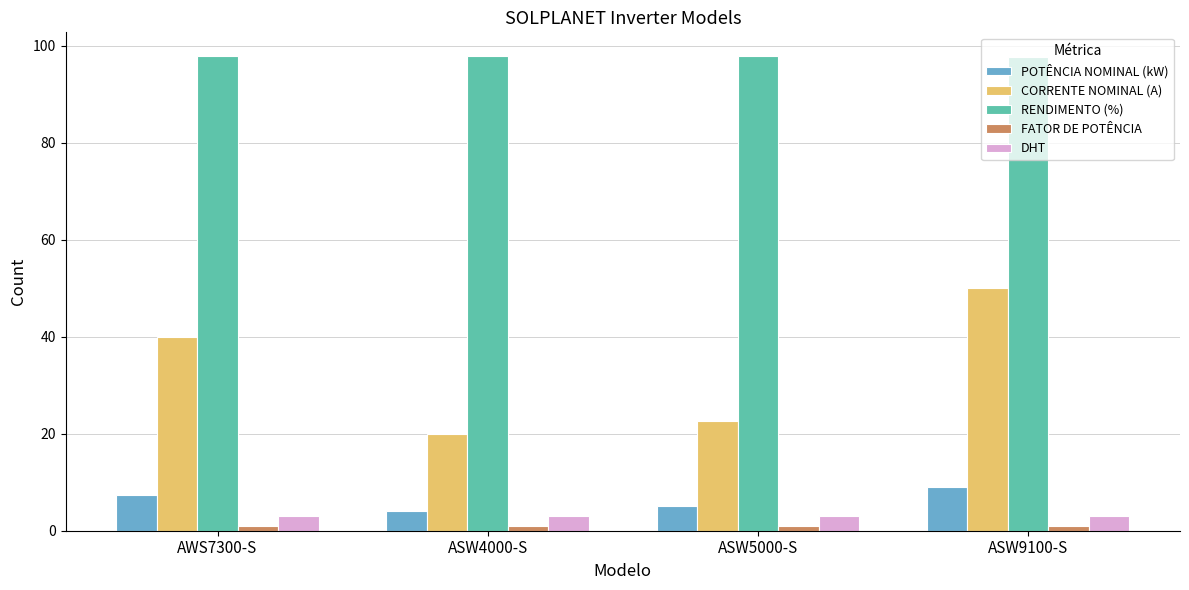

At how many categories does at least one series exceed 74?

4